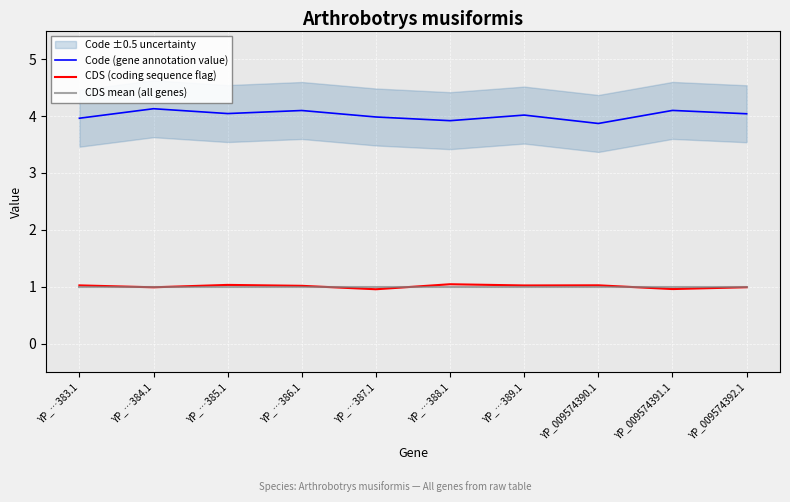

At which category is the sum across all series the highest?

YP_…384.1